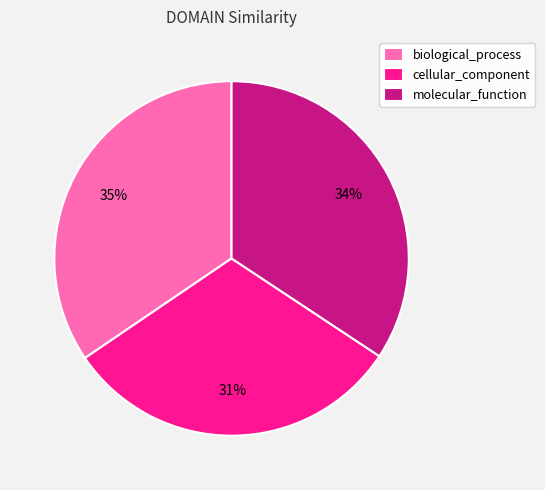

Do cellular_component and molecular_function together represent more than half of the pie?

Yes